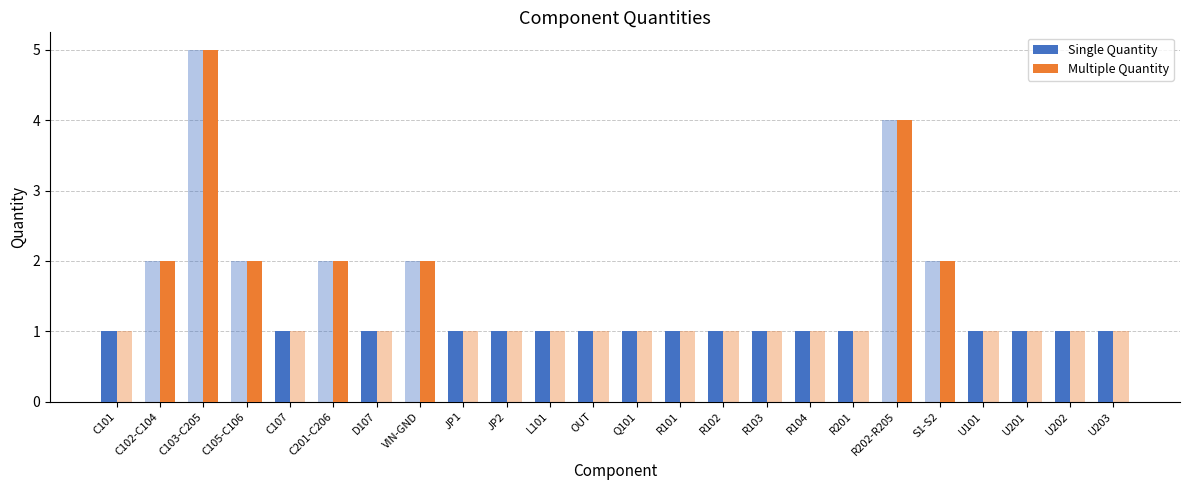

How many categories are shown in the chart?

24